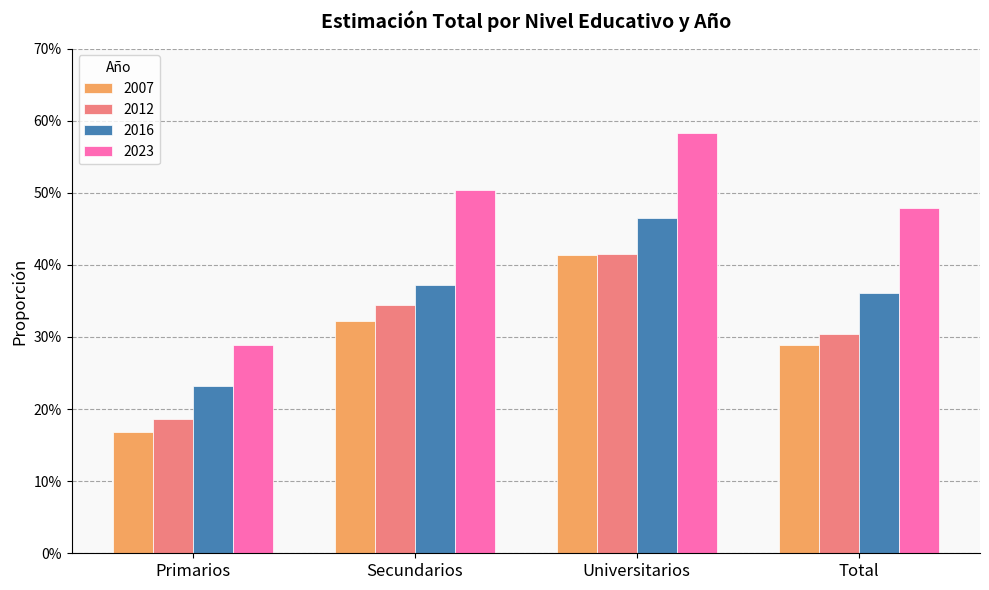

Are the bars horizontal?

No